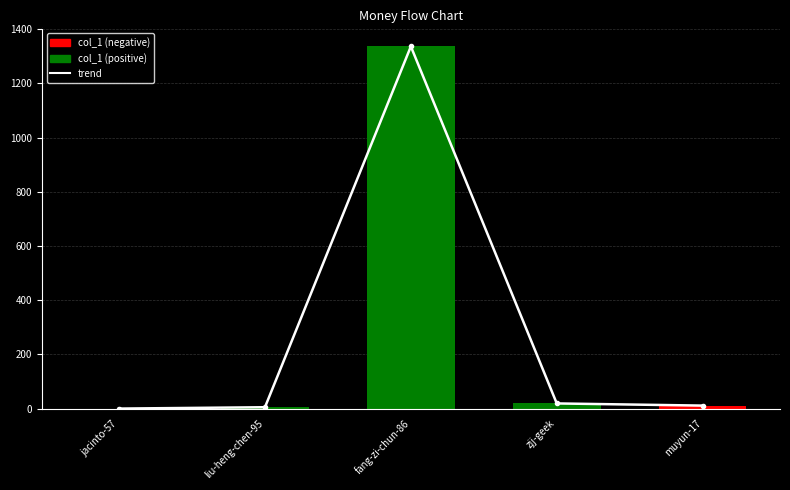

Which category has the highest value in the trend series?

fang-zi-chun-86